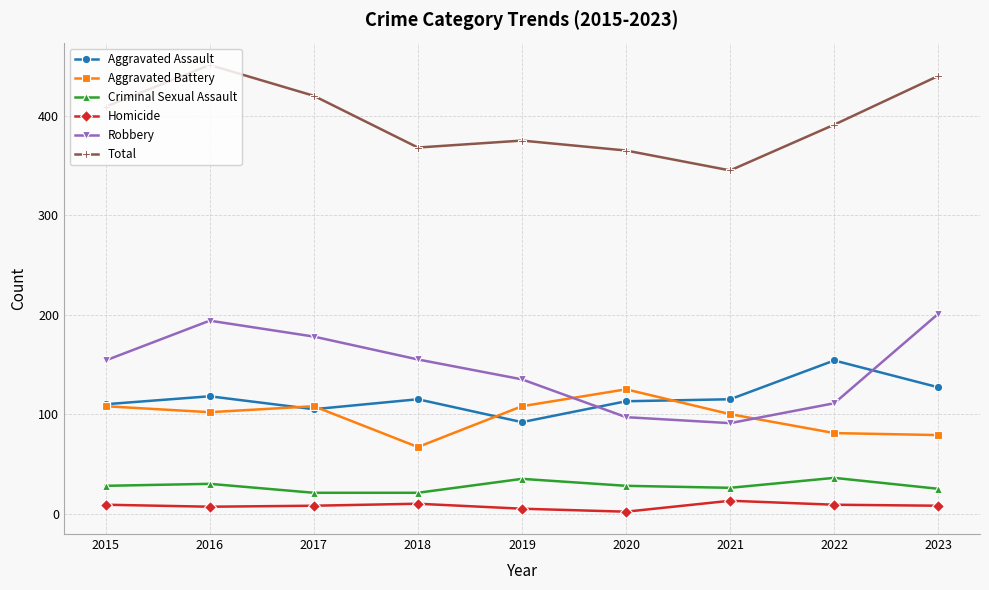

At which category does Robbery reach its first local valley?

2021